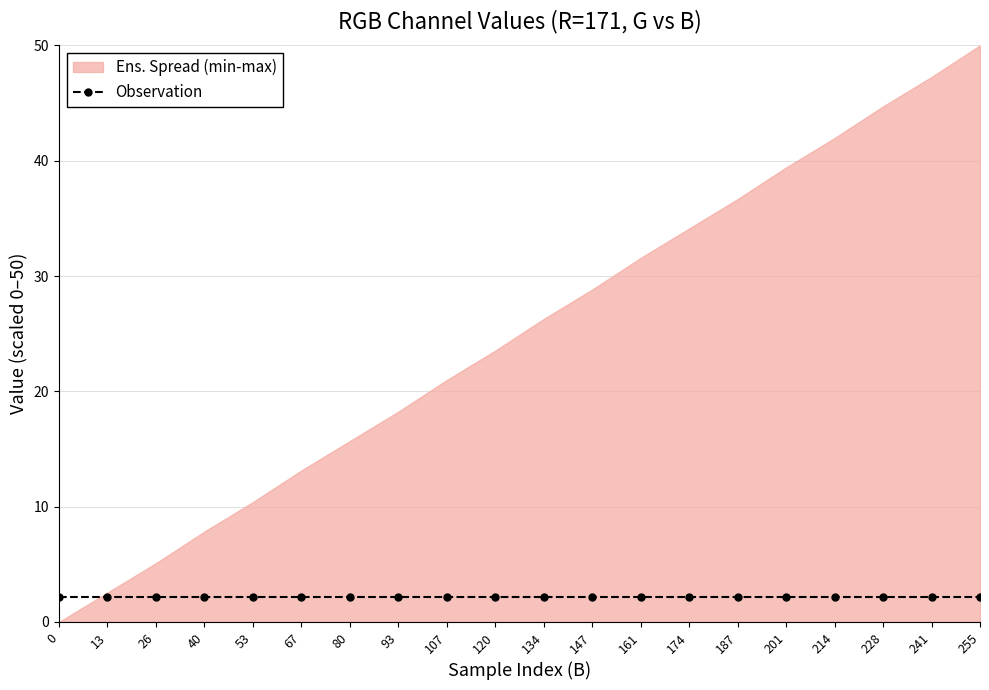

How many values in B are above zero?

19